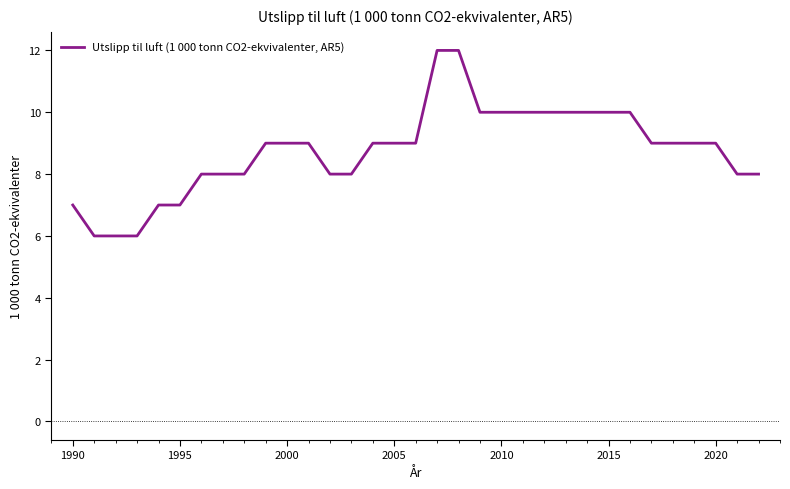

What is the difference between the maximum and minimum values?

6